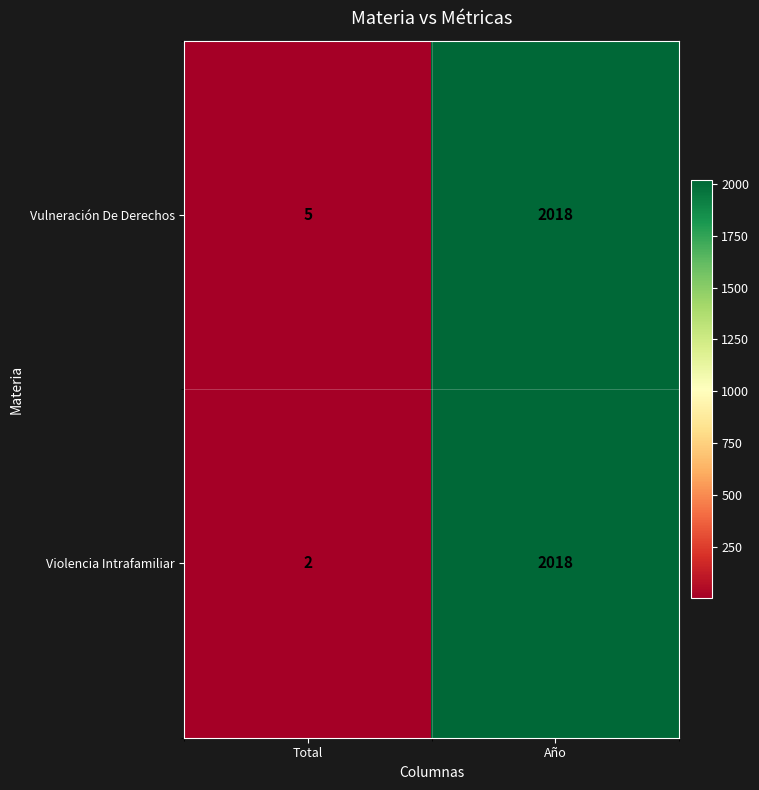

Which series has the largest range (max minus min)?

Violencia Intrafamiliar